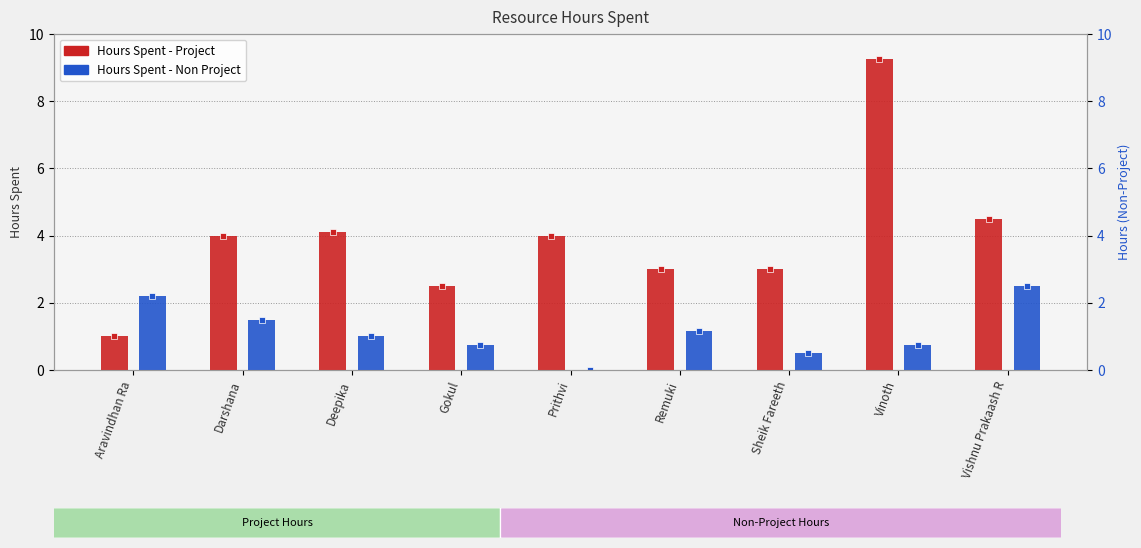

What is the label of the 8th bar from the right?

Darshana